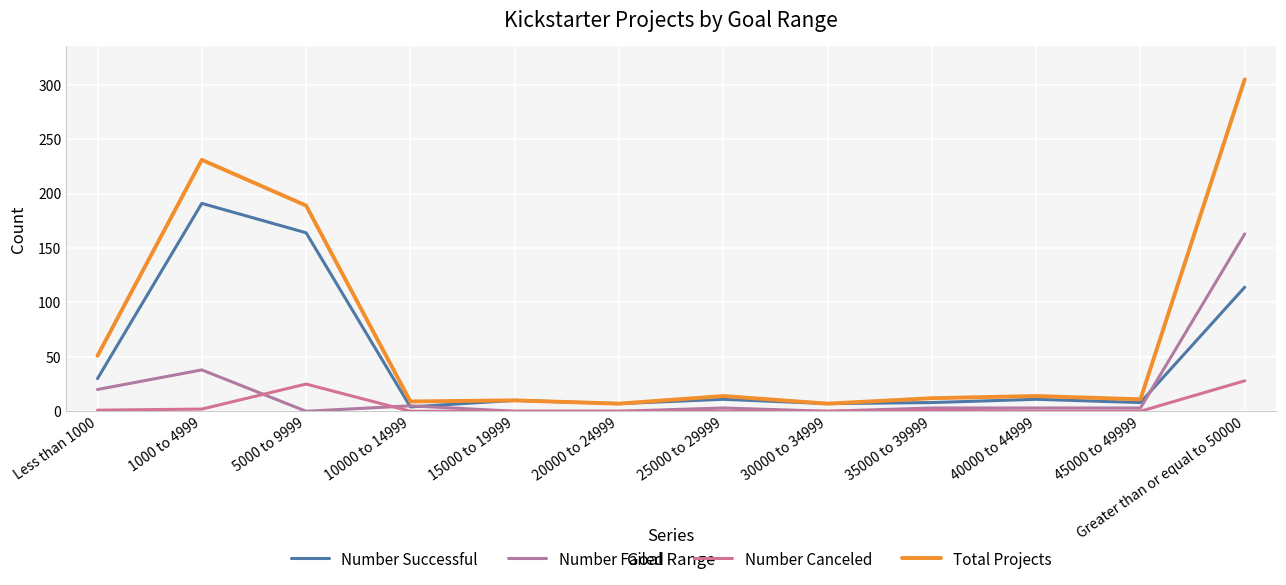

How many lines are shown in the chart?

4